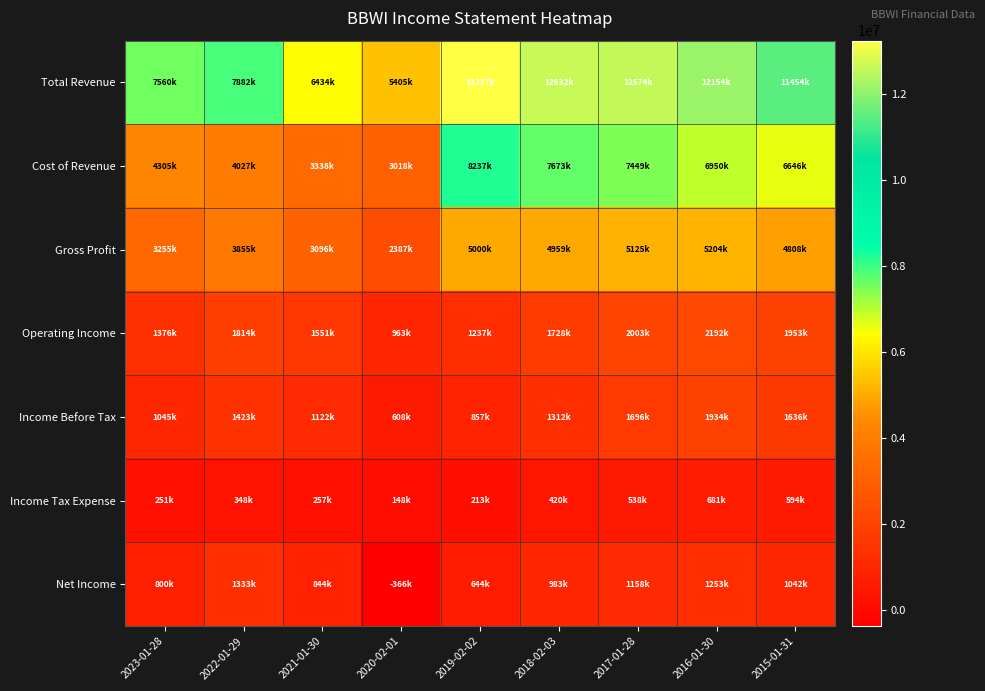

Reading right to left, what are all the values shown in this chart?

Total Revenue: 2015-01-31=11454000	2016-01-30=12154000	2017-01-28=12574000	2018-02-03=12632000	2019-02-02=13237000	2020-02-01=5405000	2021-01-30=6434000	2022-01-29=7882000	2023-01-28=7560000
Cost of Revenue: 2015-01-31=6646000	2016-01-30=6950000	2017-01-28=7449000	2018-02-03=7673000	2019-02-02=8237000	2020-02-01=3018000	2021-01-30=3338000	2022-01-29=4027000	2023-01-28=4305000
Gross Profit: 2015-01-31=4808000	2016-01-30=5204000	2017-01-28=5125000	2018-02-03=4959000	2019-02-02=5000000	2020-02-01=2387000	2021-01-30=3096000	2022-01-29=3855000	2023-01-28=3255000
Operating Income: 2015-01-31=1953000	2016-01-30=2192000	2017-01-28=2003000	2018-02-03=1728000	2019-02-02=1237000	2020-02-01=963000	2021-01-30=1551000	2022-01-29=1814000	2023-01-28=1376000
Income Before Tax: 2015-01-31=1636000	2016-01-30=1934000	2017-01-28=1696000	2018-02-03=1312000	2019-02-02=857000	2020-02-01=608000	2021-01-30=1122000	2022-01-29=1423000	2023-01-28=1045000
Income Tax Expense: 2015-01-31=594000	2016-01-30=681000	2017-01-28=538000	2018-02-03=420000	2019-02-02=213000	2020-02-01=148000	2021-01-30=257000	2022-01-29=348000	2023-01-28=251000
Net Income: 2015-01-31=1042000	2016-01-30=1253000	2017-01-28=1158000	2018-02-03=983000	2019-02-02=644000	2020-02-01=-366000	2021-01-30=844000	2022-01-29=1333000	2023-01-28=800000